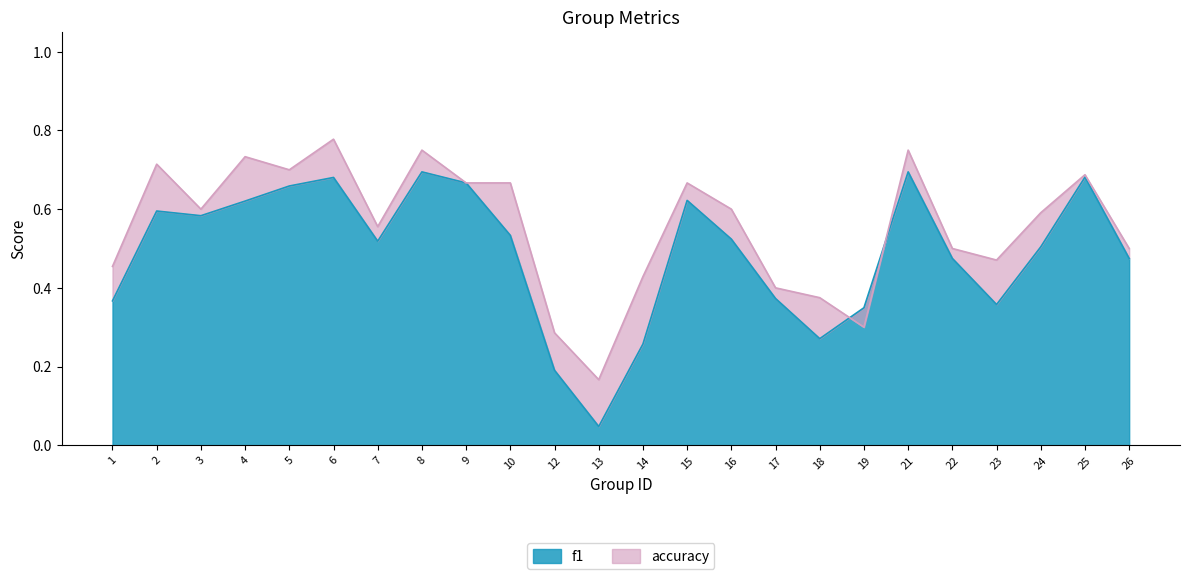

What is the sum of the accuracy values at 22 and 25?

1.2